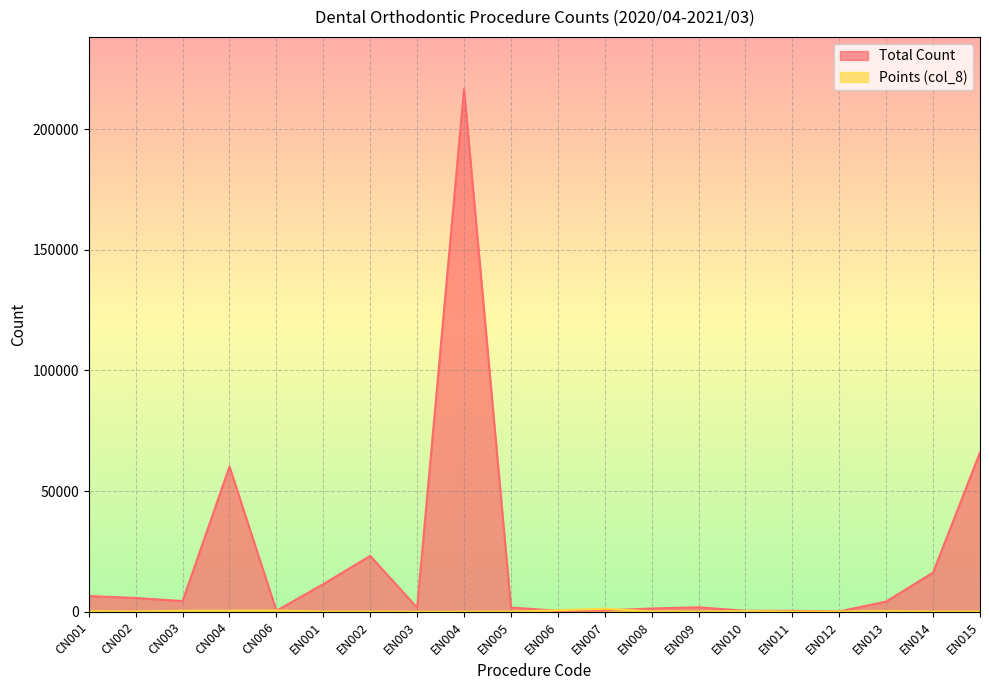

What is the label of the 13th point from the left?

EN008